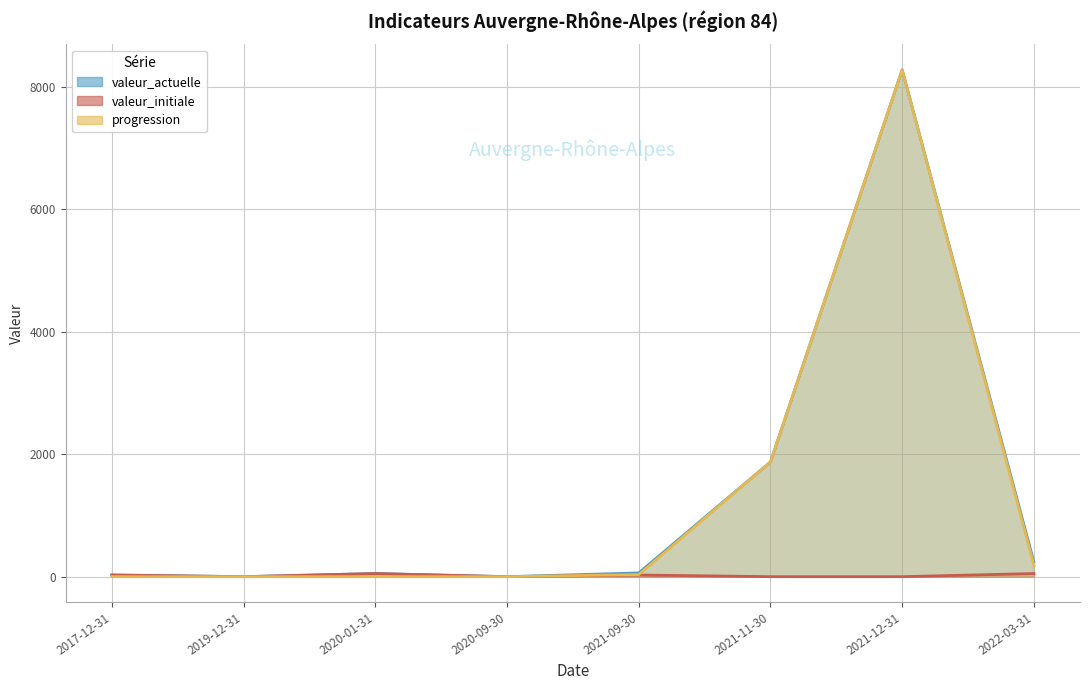

At which label does valeur_actuelle (line) reach its peak?

2021-12-31